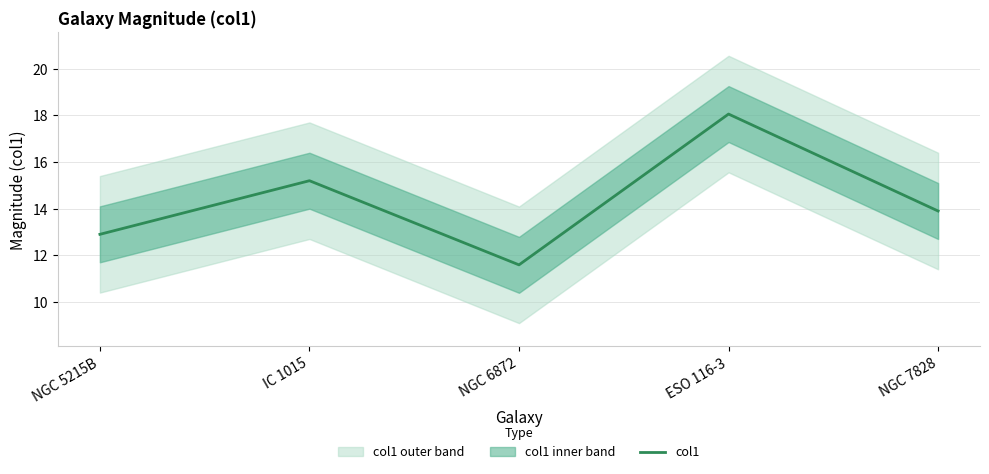

What is the difference between the second highest and second lowest values?

2.3